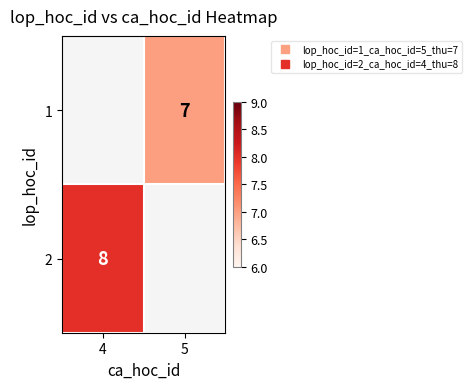

List the series in order of their overall mean, lowest first.

1, 2